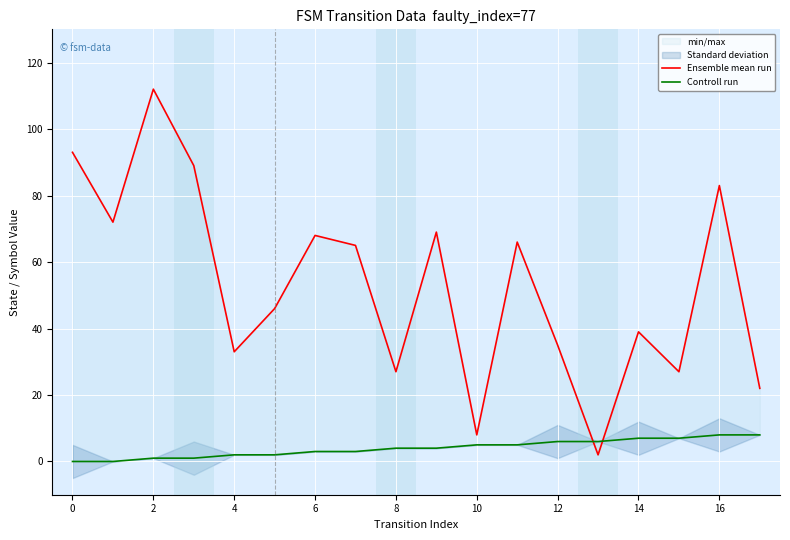

The Ensemble mean run series shows 54 at 4. True or false?

False